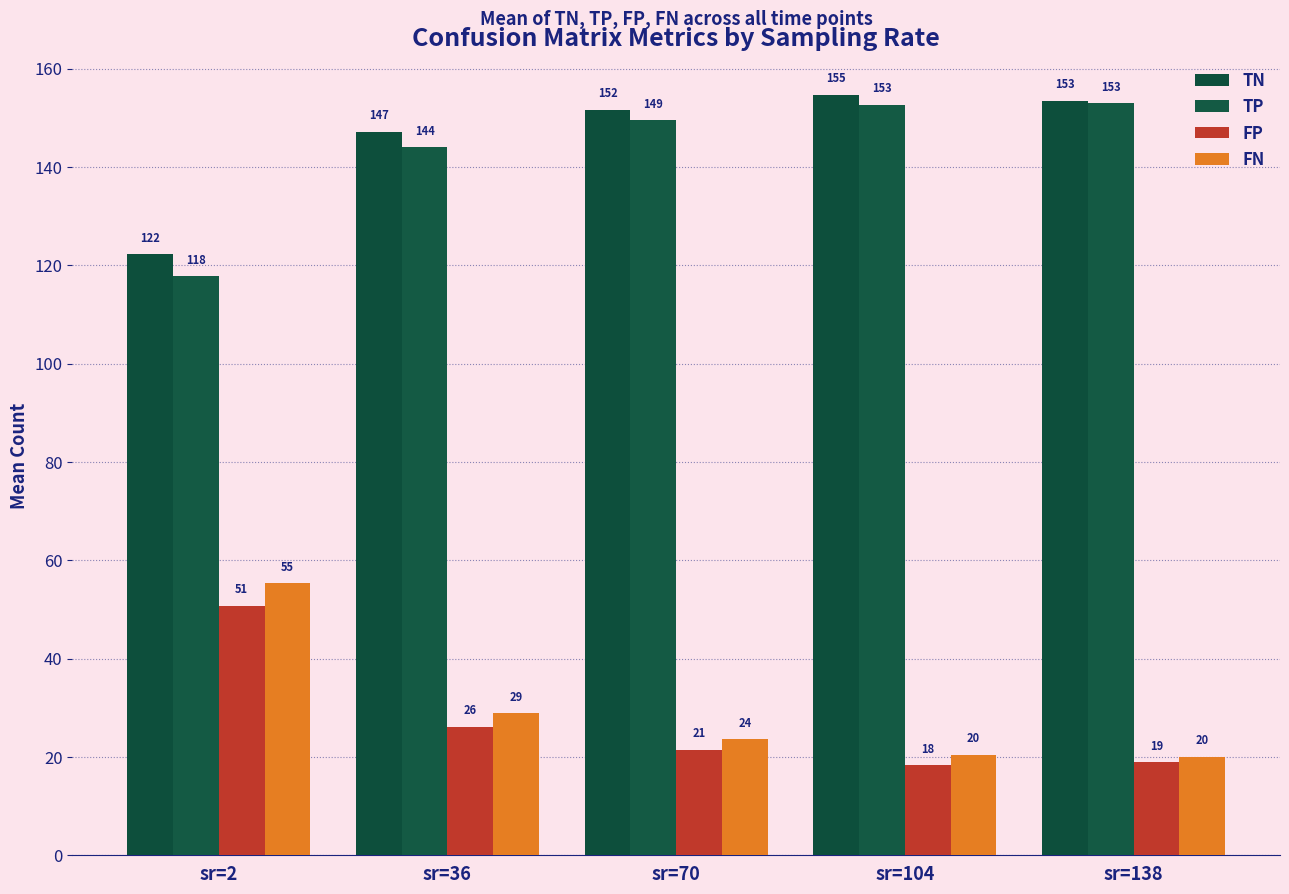

List the labels in order of FP value, smallest first.

sr=104, sr=138, sr=70, sr=36, sr=2